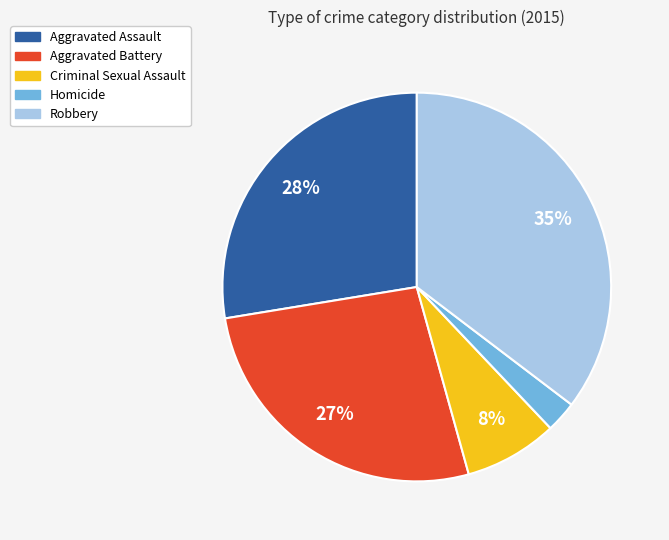

How many segments does this pie chart have?

5